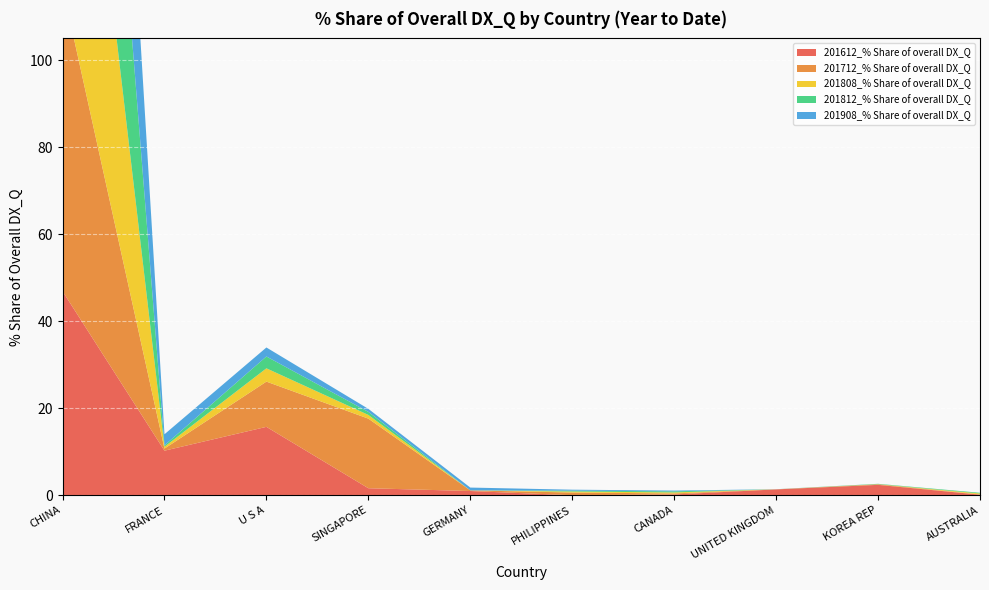

Reading right to left, transcribe all the data shown in this chart.

201612_% Share of overall DX_Q: 0.1	2.4	1.3	0.2	0.0	1.0	1.6	15.7	10.2	46.9
201712_% Share of overall DX_Q: 0.1	0.1	0.0	0.2	0.6	0.1	16.0	10.4	0.5	69.9
201808_% Share of overall DX_Q: 0.2	0.0	0.0	0.2	0.2	0.0	0.8	3.1	0.4	94.0
201812_% Share of overall DX_Q: 0.2	0.1	0.0	0.2	0.2	0.0	0.7	2.7	0.3	94.5
201908_% Share of overall DX_Q: 0.0	0.0	0.0	0.2	0.2	0.6	0.7	2.1	2.5	93.6